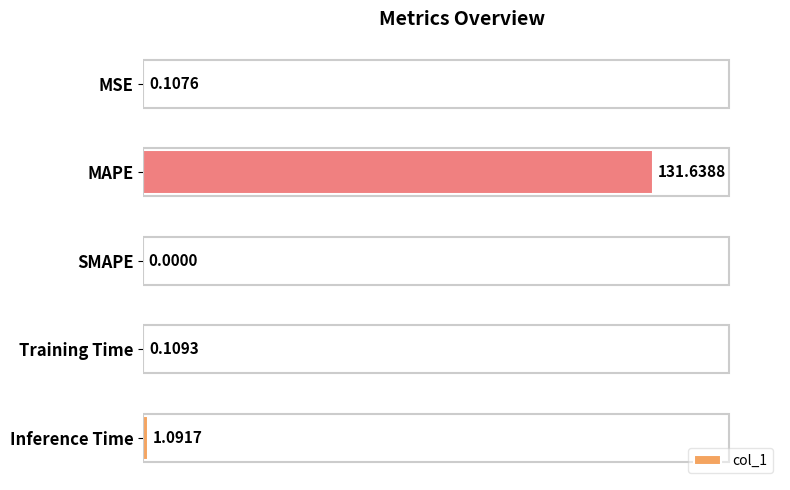

What is the sum of all values?

132.9